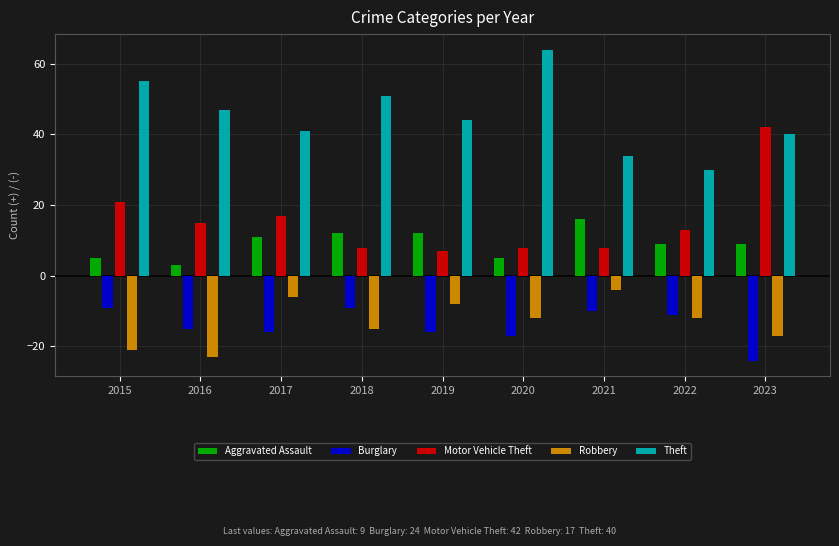

List the series in order of their peak value, highest first.

Theft, Motor Vehicle Theft, Aggravated Assault, Robbery, Burglary